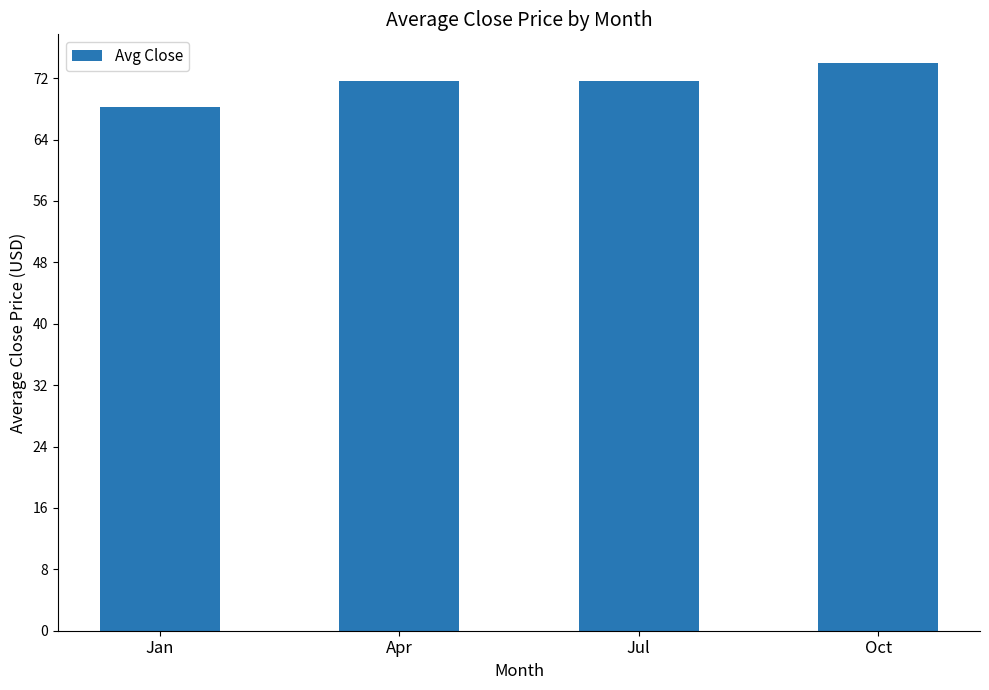

What value does the data have at Jul?

71.6